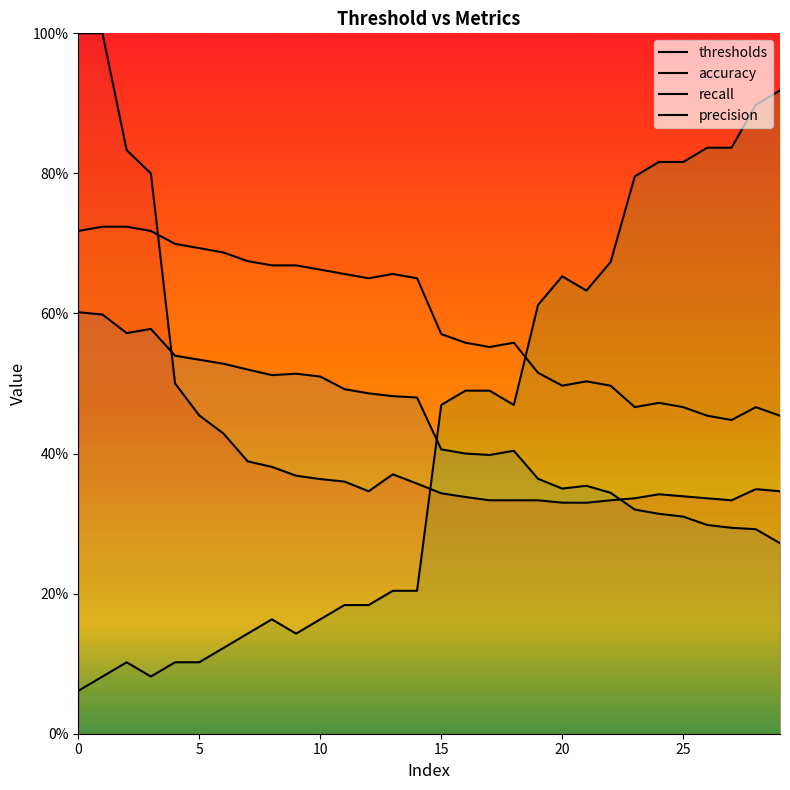

The recall series shows 0.5 at 16. True or false?

True